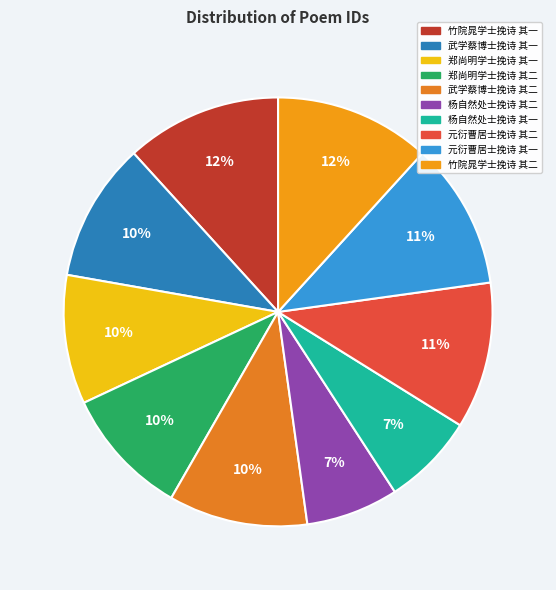

To the nearest percent, what percentage of the pie is 杨自然处士挽诗 其二?

7%